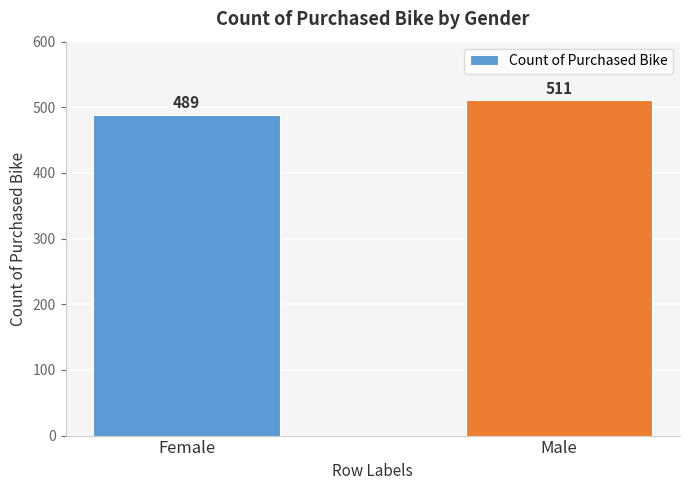

What is the difference between the maximum and minimum values?

22